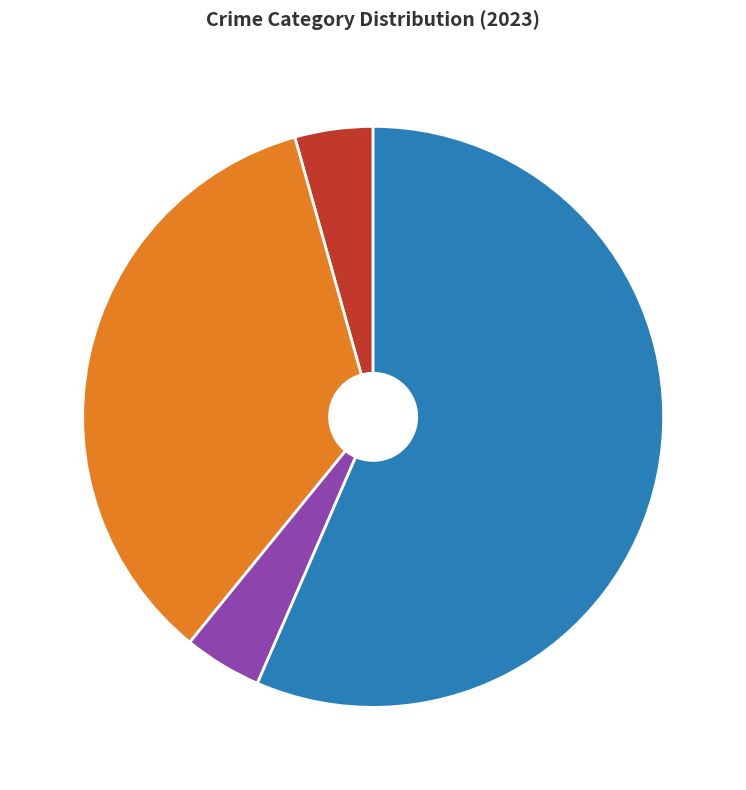

Does any single category account for the majority?

Yes